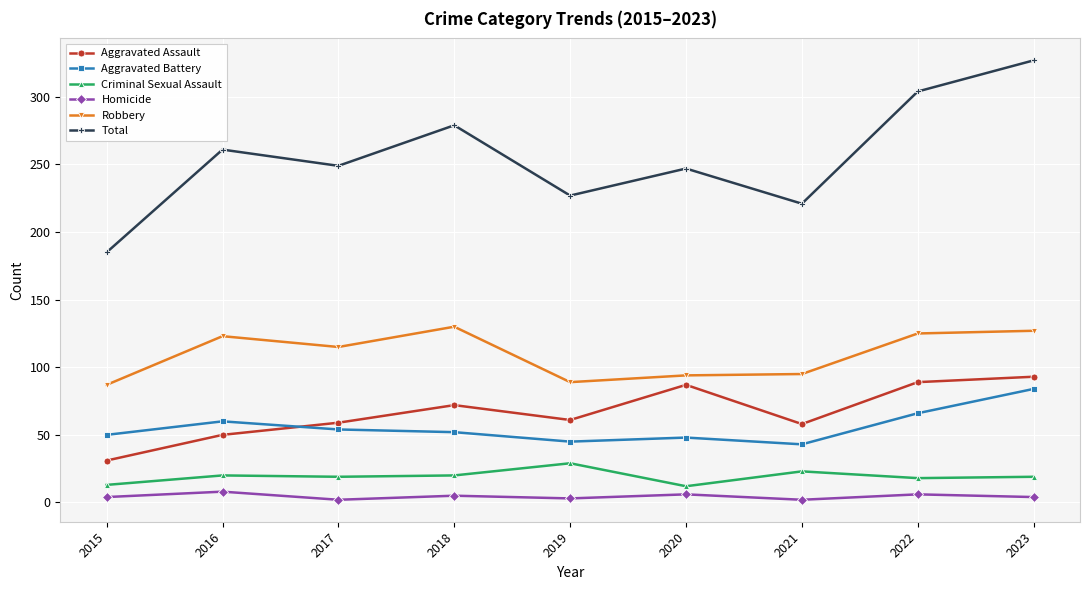

At how many categories does at least one series exceed 232?

6